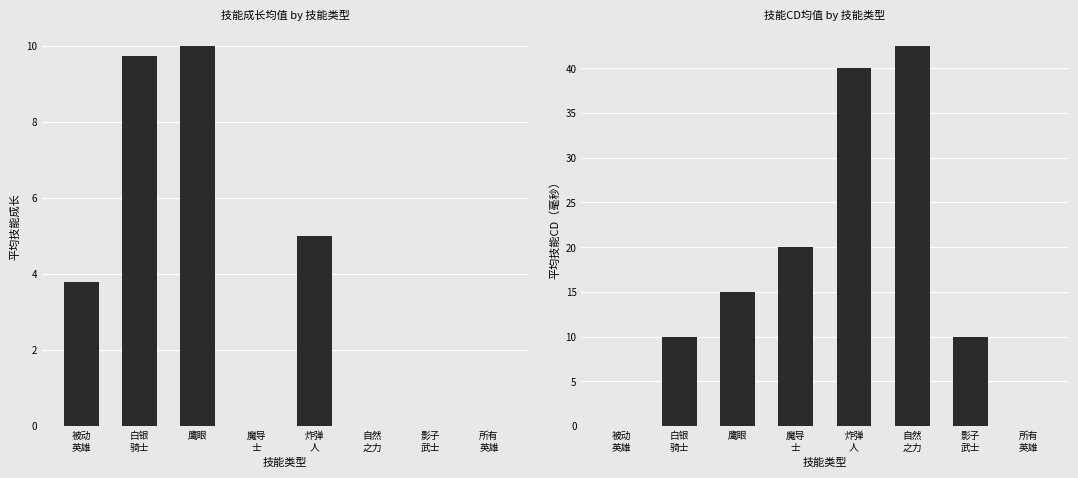

Reading left to right, what are all the values shown in this chart?

平均技能成长: 3.8	9.8	10.0	0.0	5.0	0.0	0.0	0.0
平均技能CD(秒): 0.0	10.0	15.0	20.0	40.0	42.5	10.0	0.0